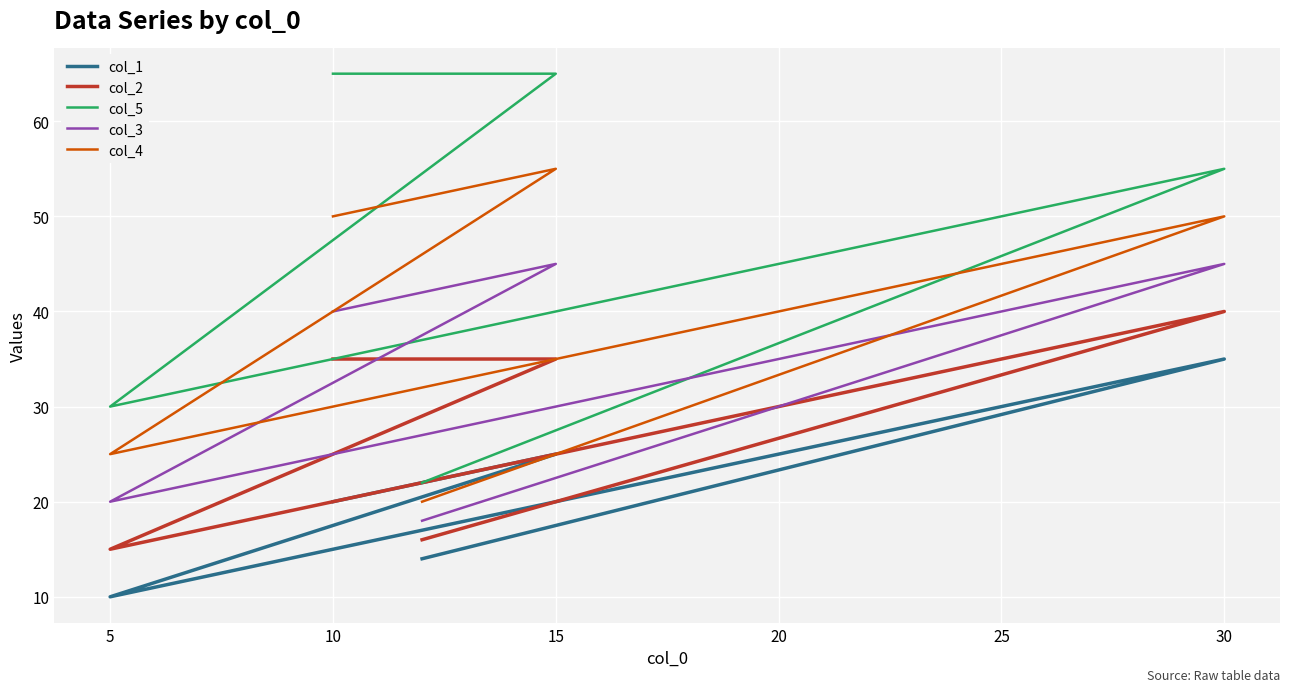

List the series in order of their peak value, highest first.

col_5, col_4, col_3, col_2, col_1